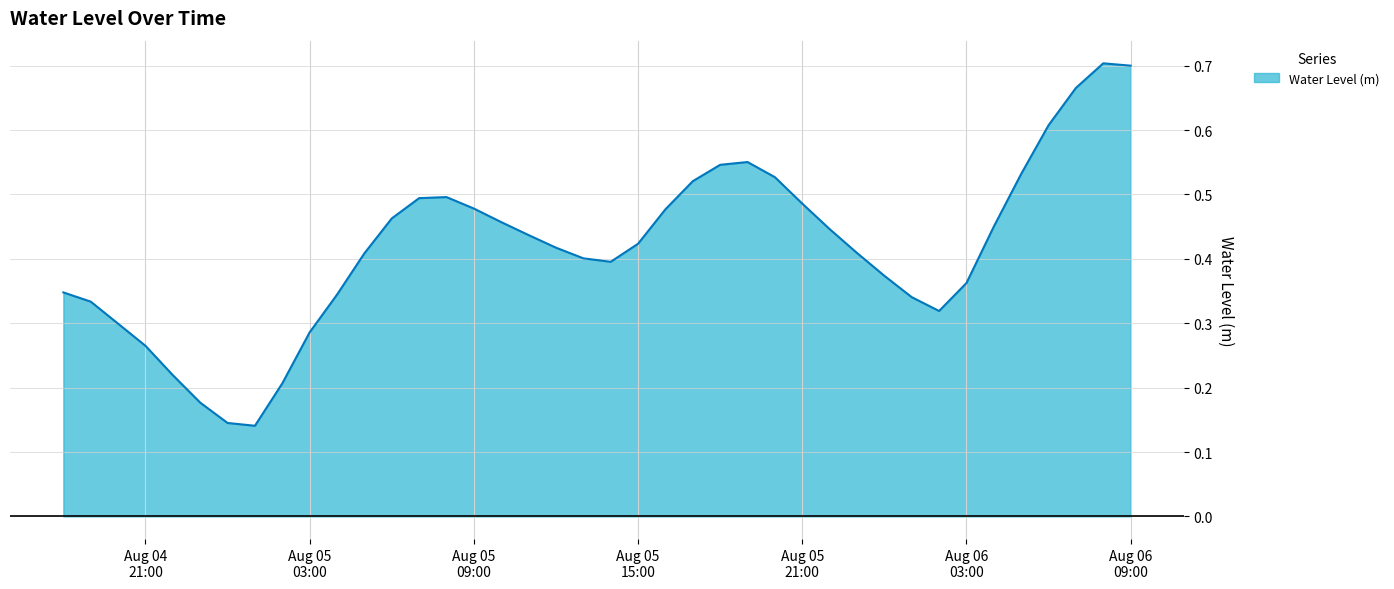

How many points are higher than both their immediate neighbors (excluding endpoints)?

3